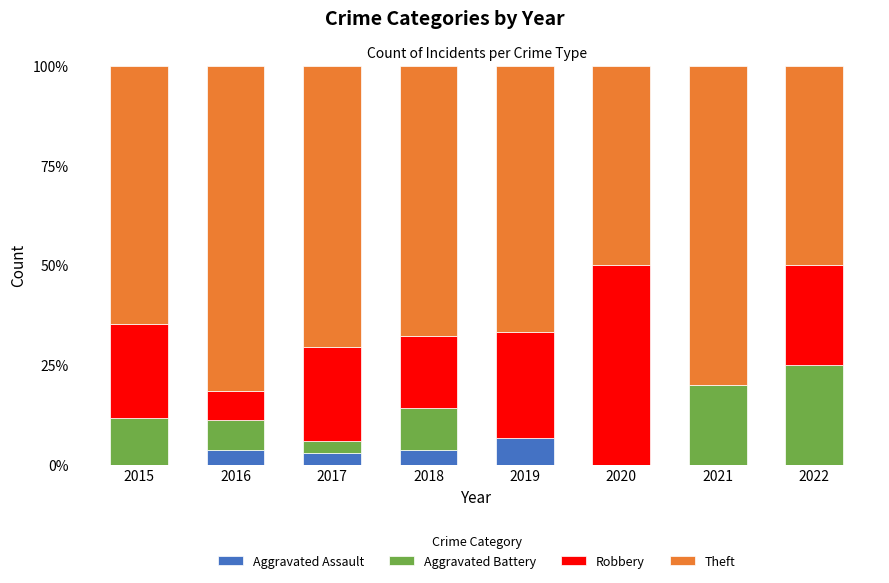

The value of Aggravated Assault at 2022 is 0.0. True or false?

True